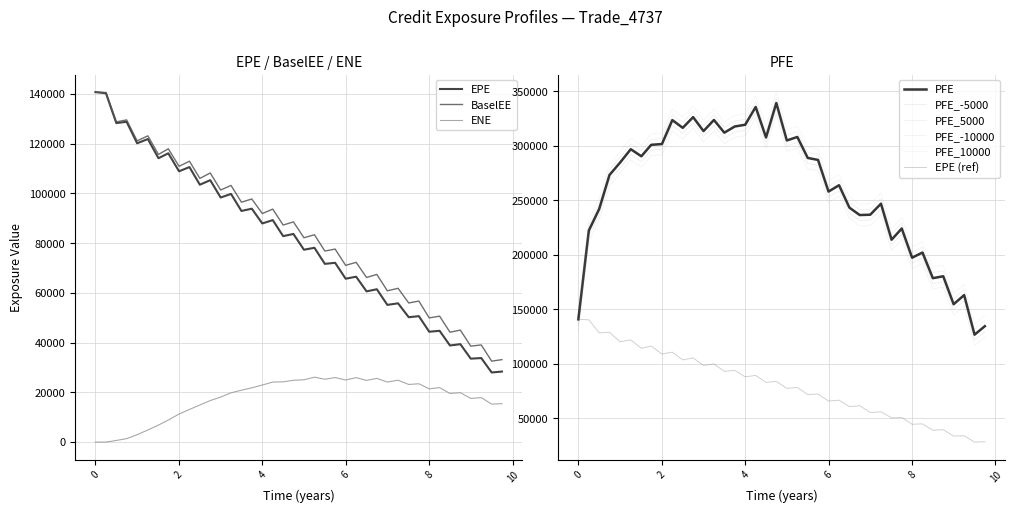

Which series has the largest range (max minus min)?

PFE